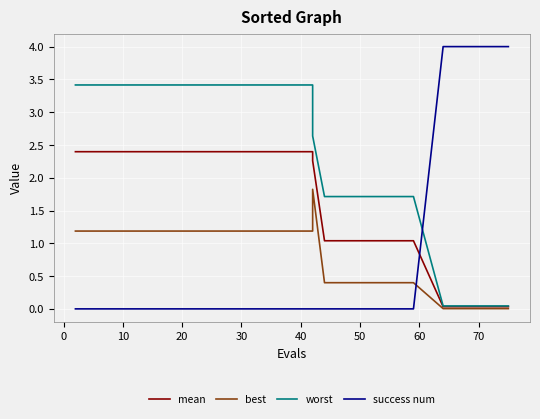

True or false: mean has more than 0 interior local peaks.

False